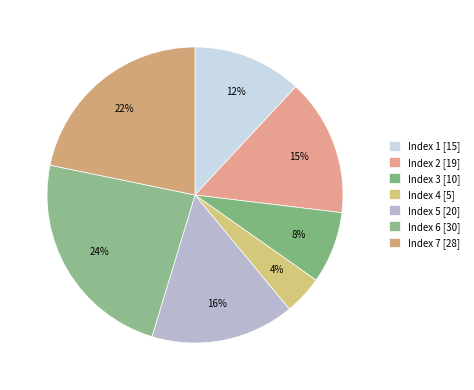

What is the smallest slice in the pie chart?

Index 4 [5]